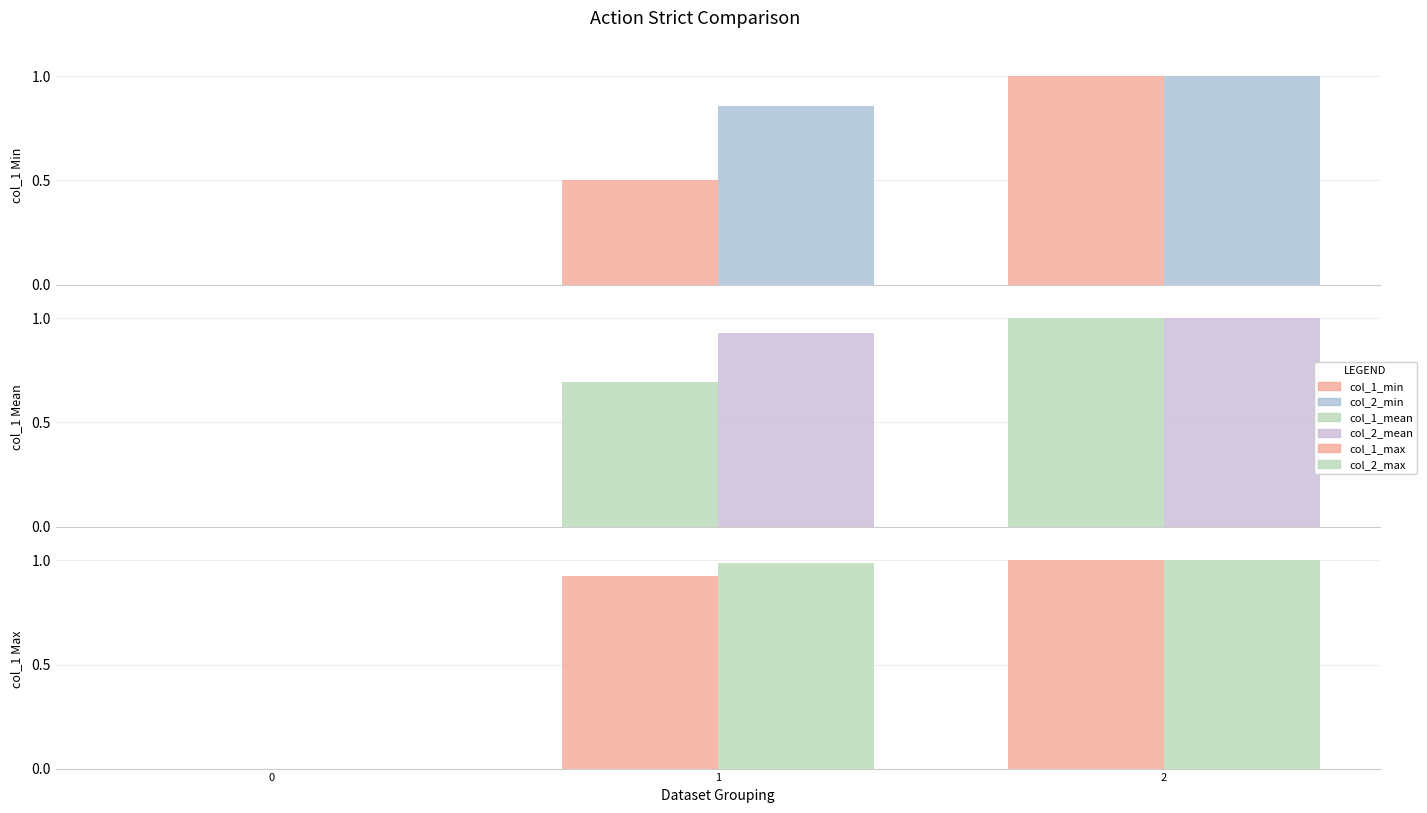

What is the difference between the col_1_max values at 2 and 0?

1.0